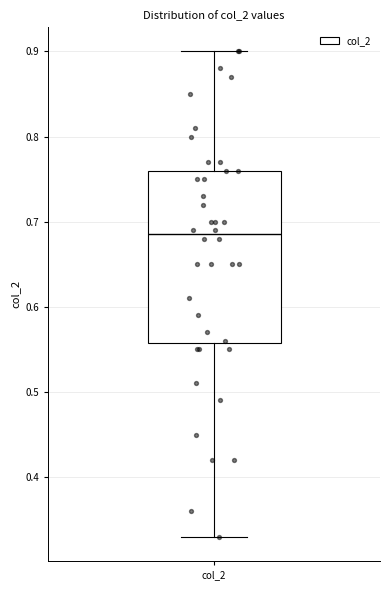

Read this box plot against the y-axis: the position of the median line, the range covered by the box, and the ends of both whiskers. The values are not printed on the chart, so give them approximately, as read against the axis.

median 0.69, box 0.56 to 0.76, whiskers 0.33 to 0.90